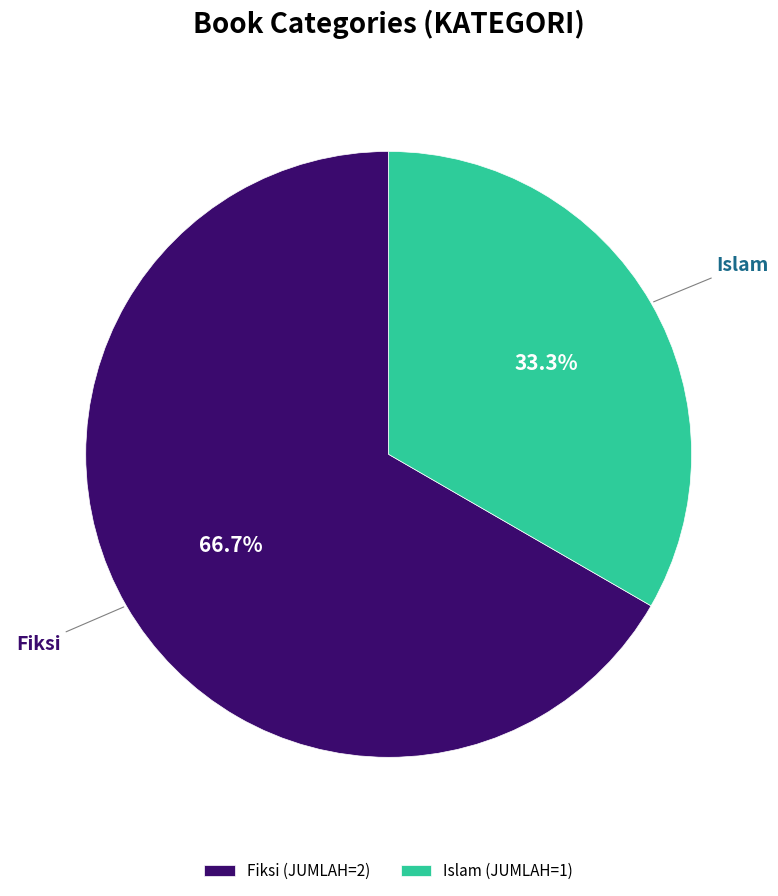

Which category has the smallest portion of the pie?

Islam